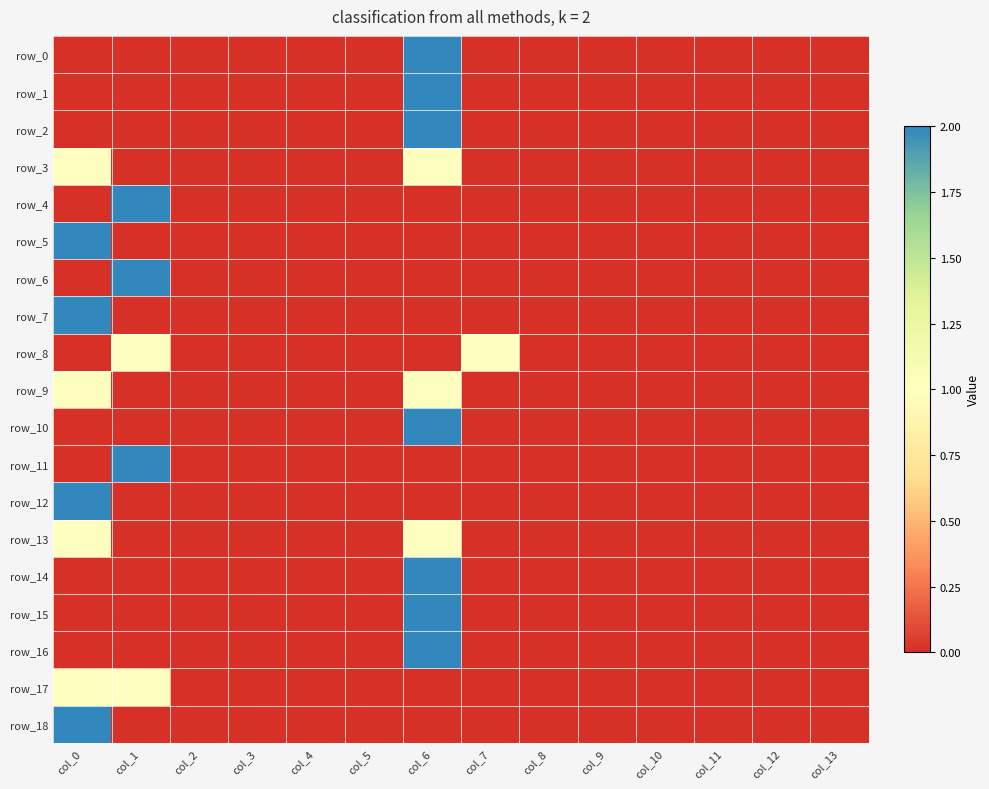

What is the total value across all series at col_7?

1